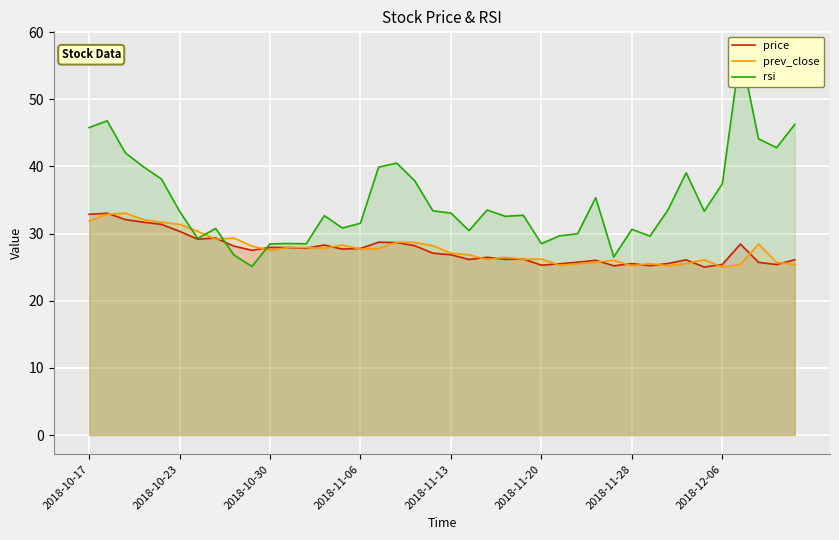

True or false: rsi and prev_close intersect in this chart.

True